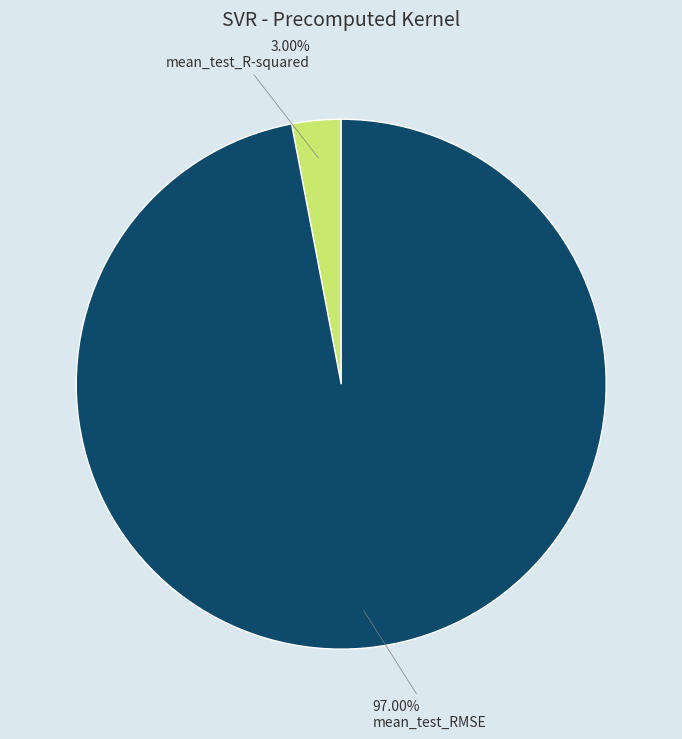

True or false: mean_test_R-squared accounts for 3% of the total.

True